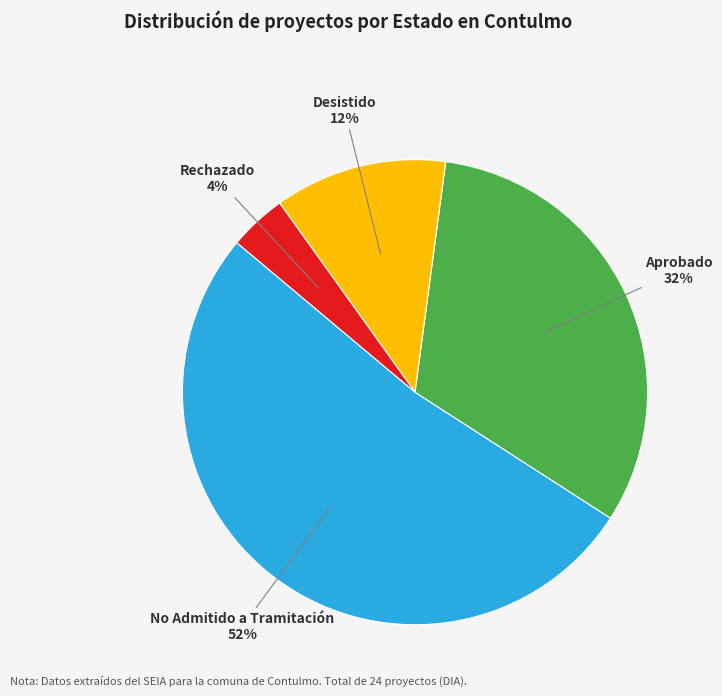

Is it true that No Admitido a Tramitación is 52% of the pie?

True